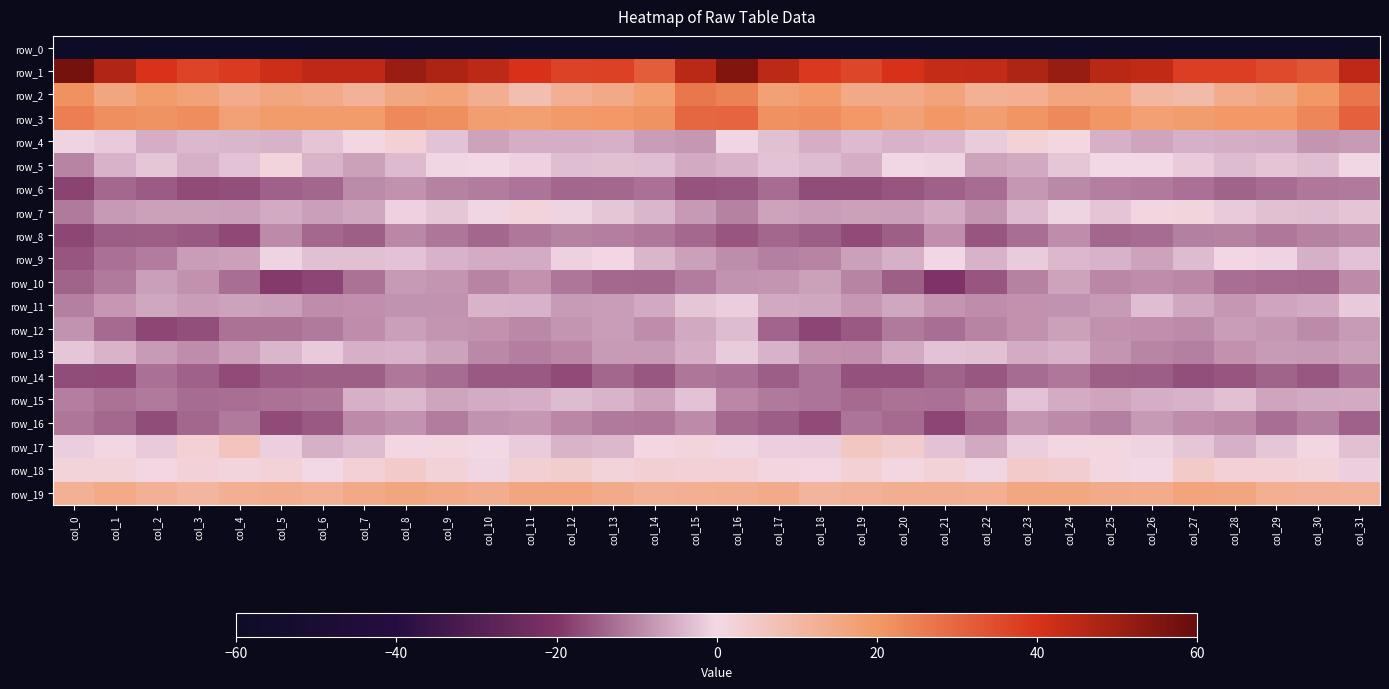

What is the difference between the maximum and minimum values in the row_15 series?

10.6